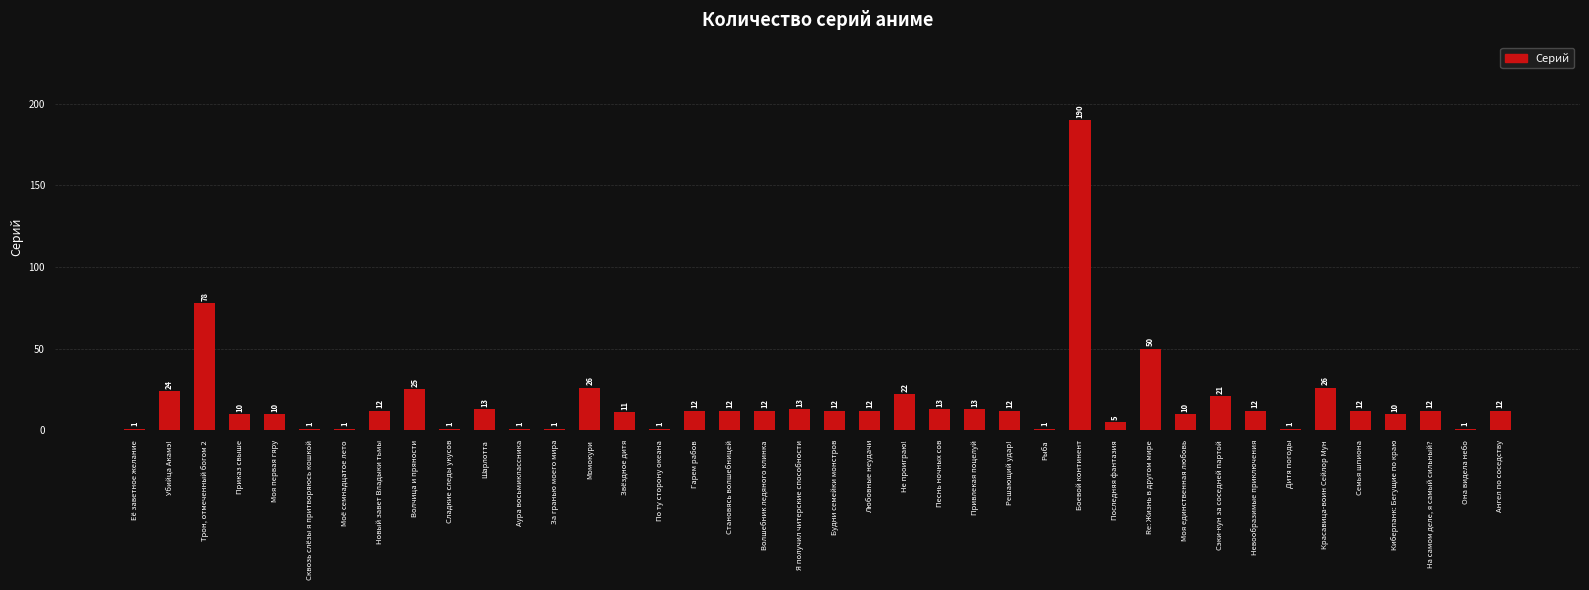

How many bars are there in total?

40